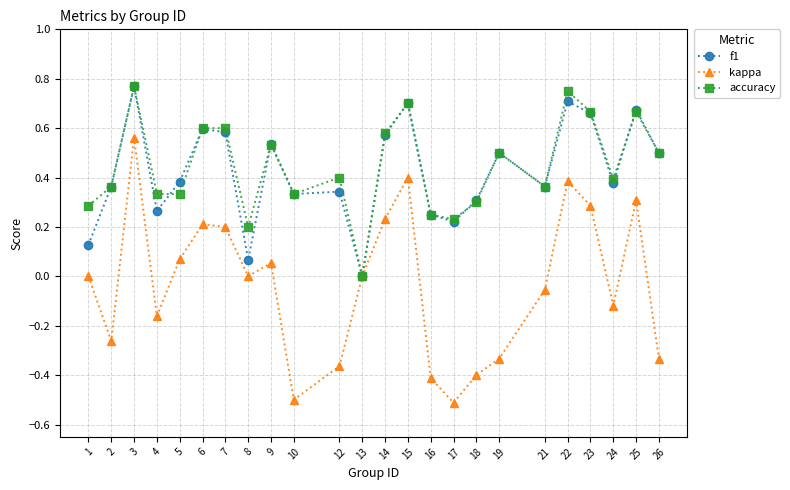

What is the total value across all series at 9?

1.1